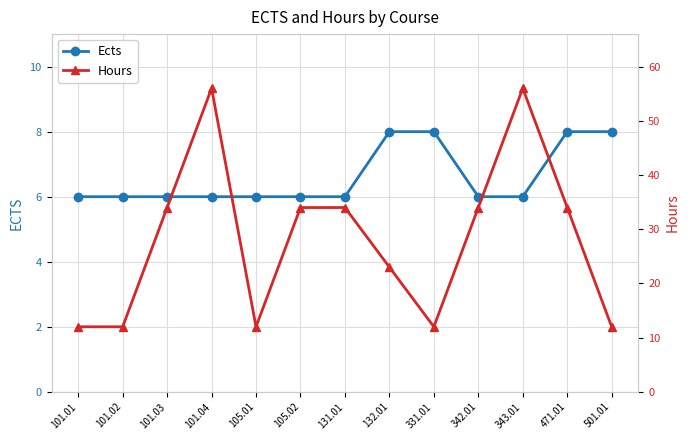

What is the average value of the Hours series?

28